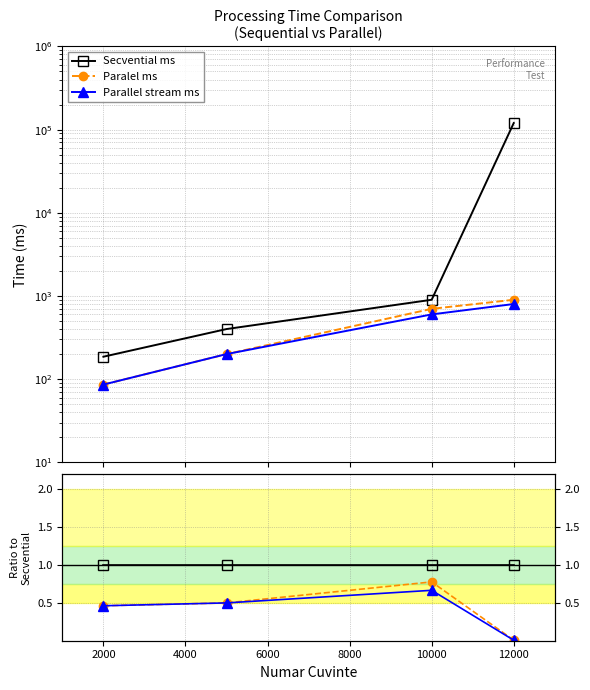

Is the value of Paralel ms at 2000 greater than the value of Secvential ms at 6000?

No